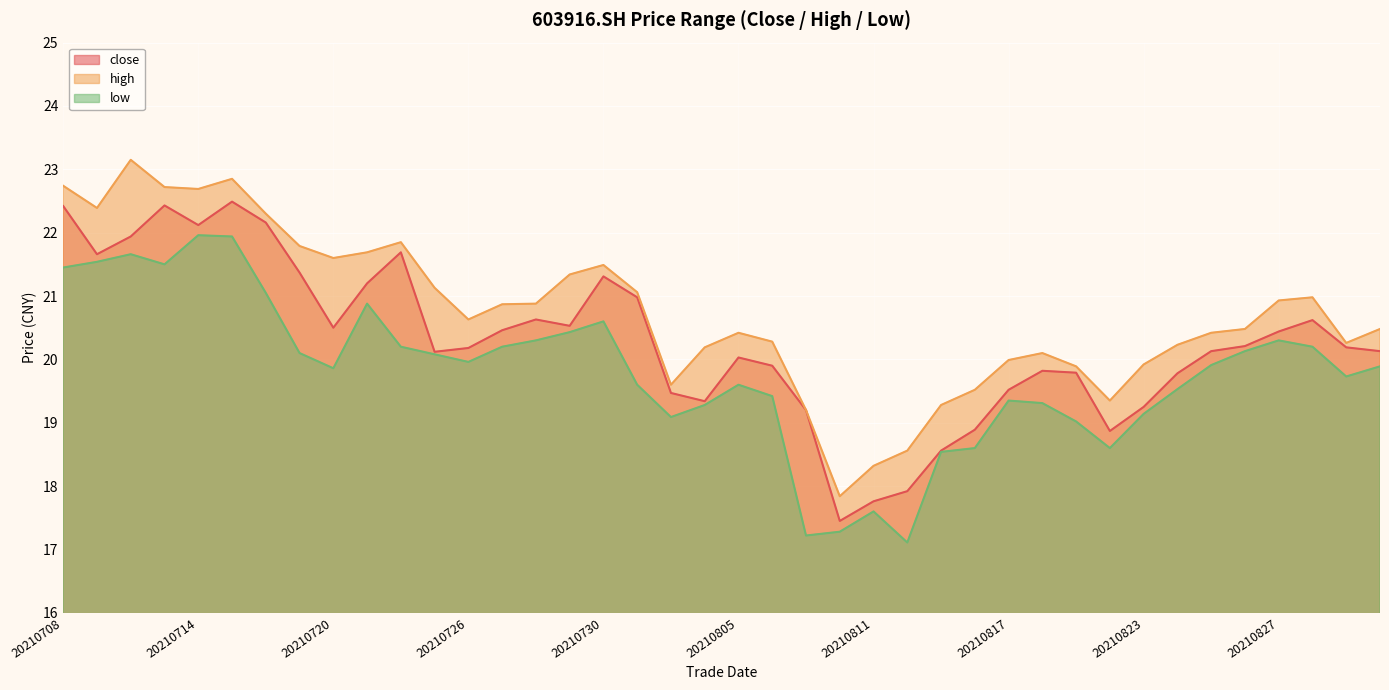

How many interior local peaks does the high series have?

7